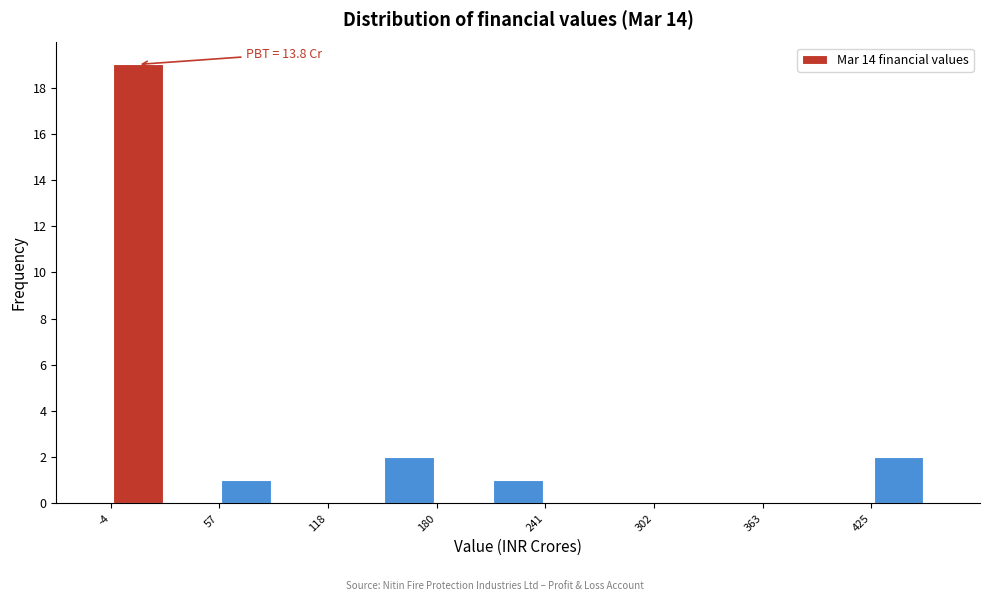

Read against the x-axis, roughly where is the centre of the tallest bar?

10